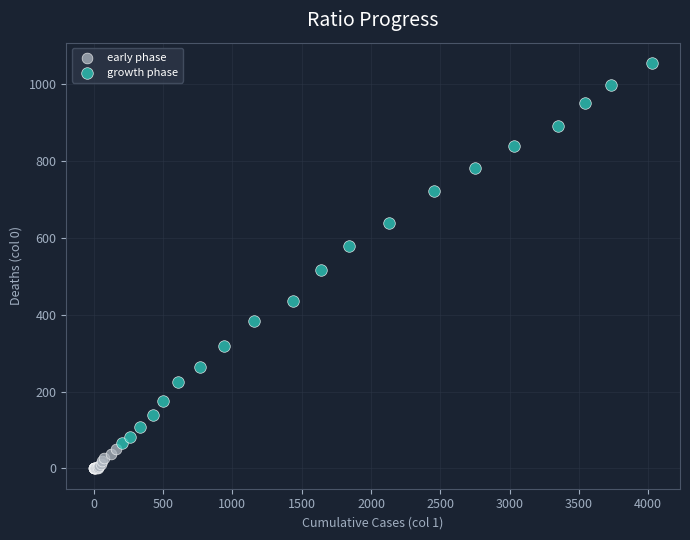

Which series contains the highest Y value?

growth phase